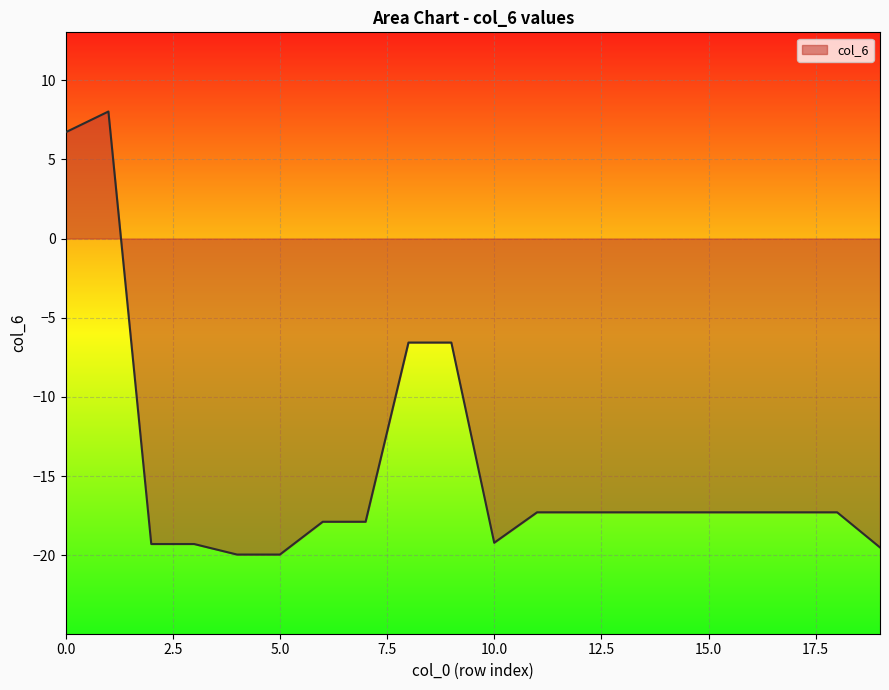

What is the difference between the maximum and minimum values?

28.0